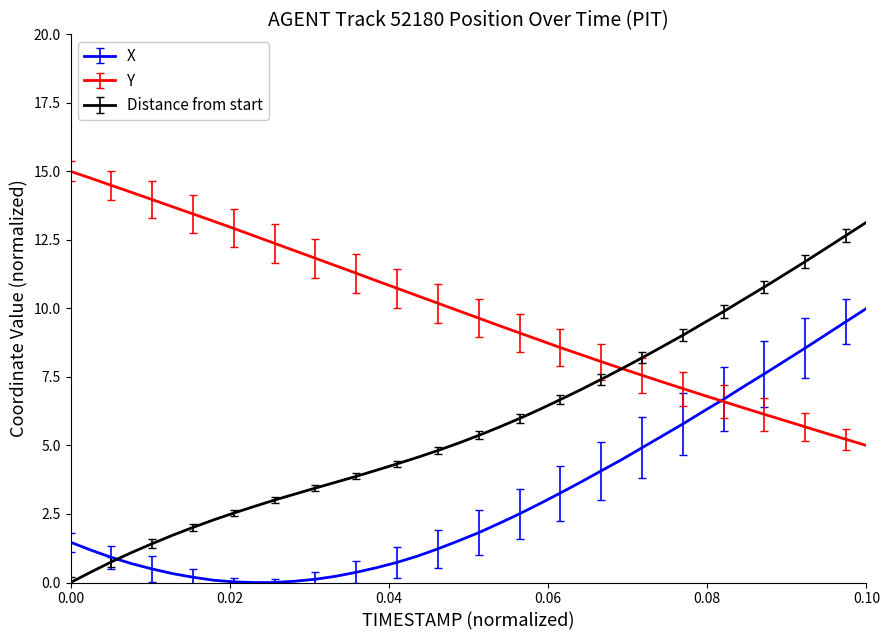

What is the maximum value shown in the chart?

15.0